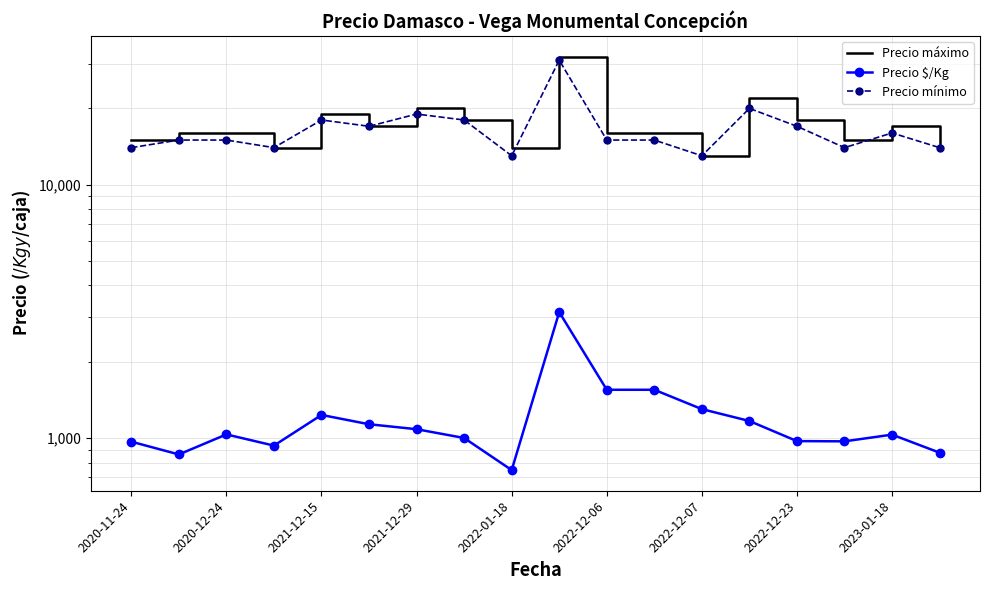

True or false: Precio $/Kg and Precio mínimo intersect in this chart.

False